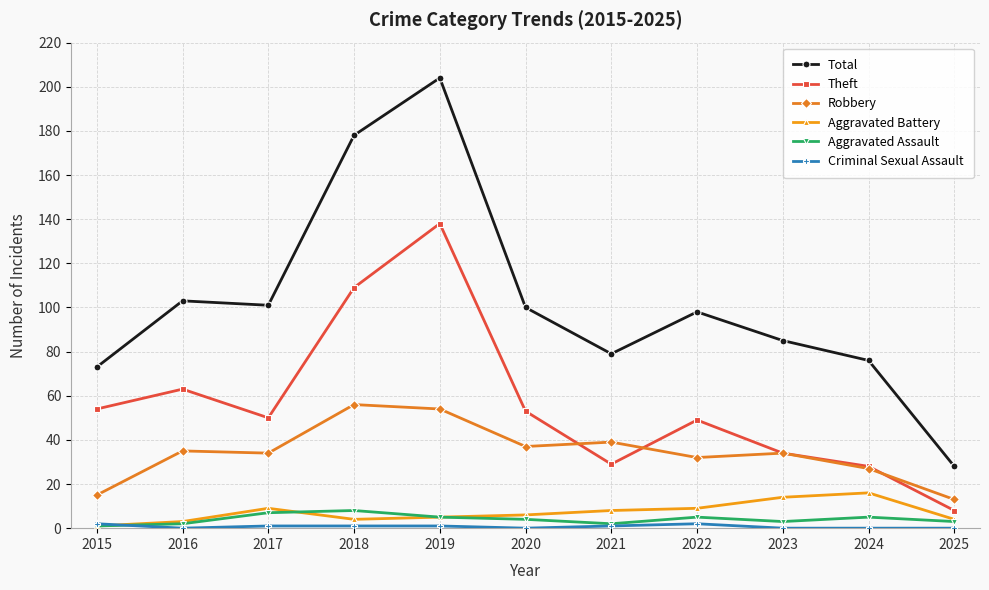

The value of Robbery at 2025 is 13. True or false?

True